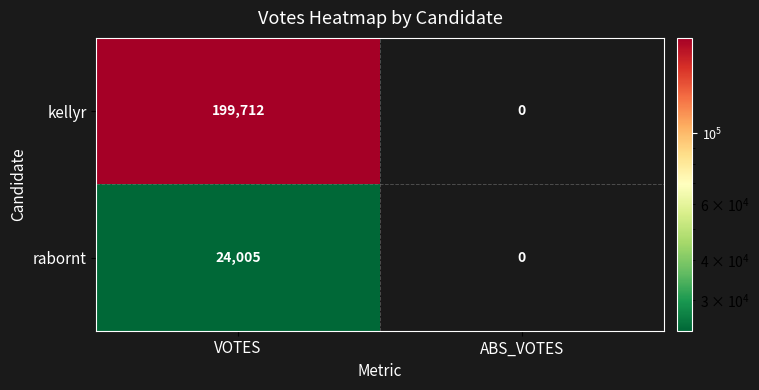

Which series has the largest range (max minus min)?

kellyr